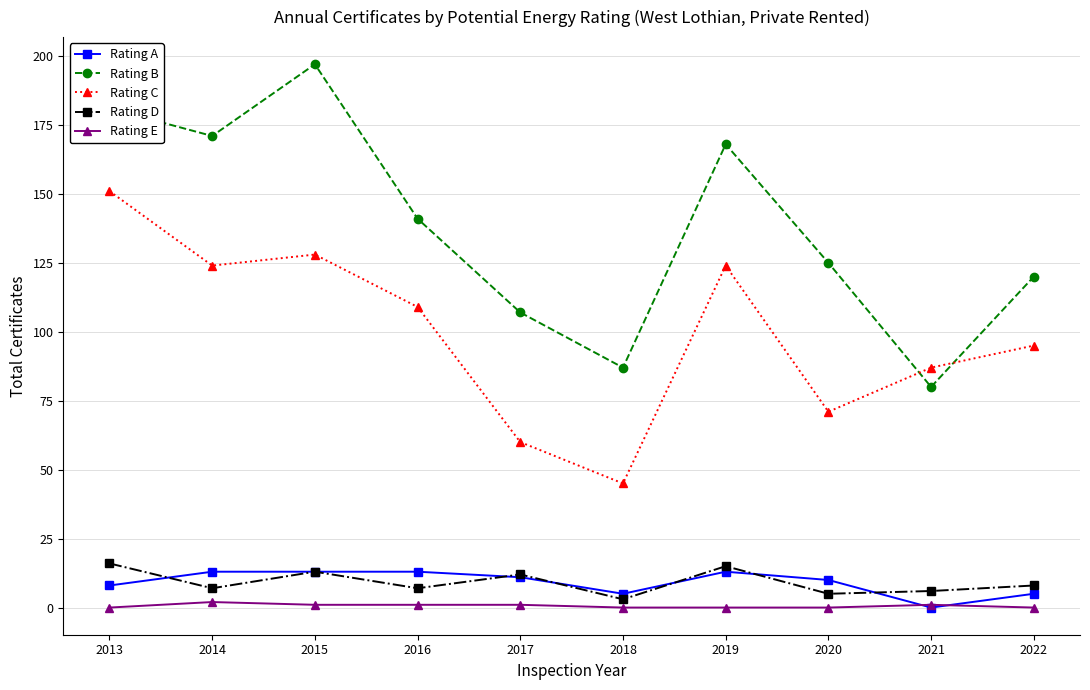

Where does the Rating A series first go above 11?

2014